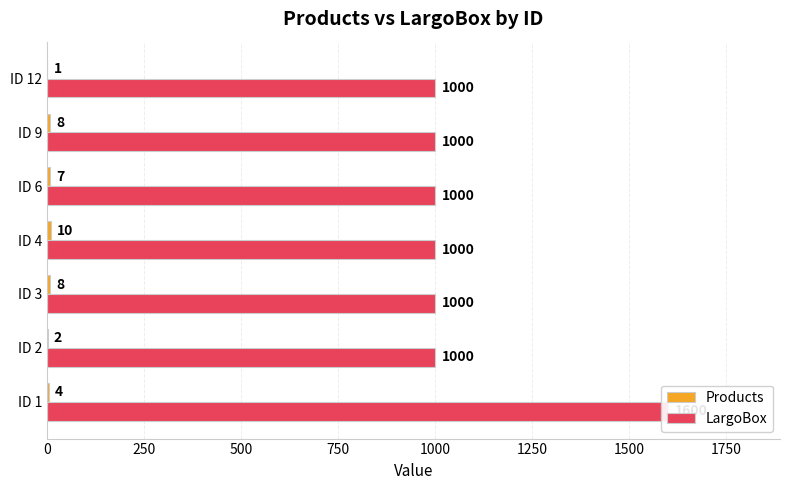

How many distinct data groups are displayed?

2